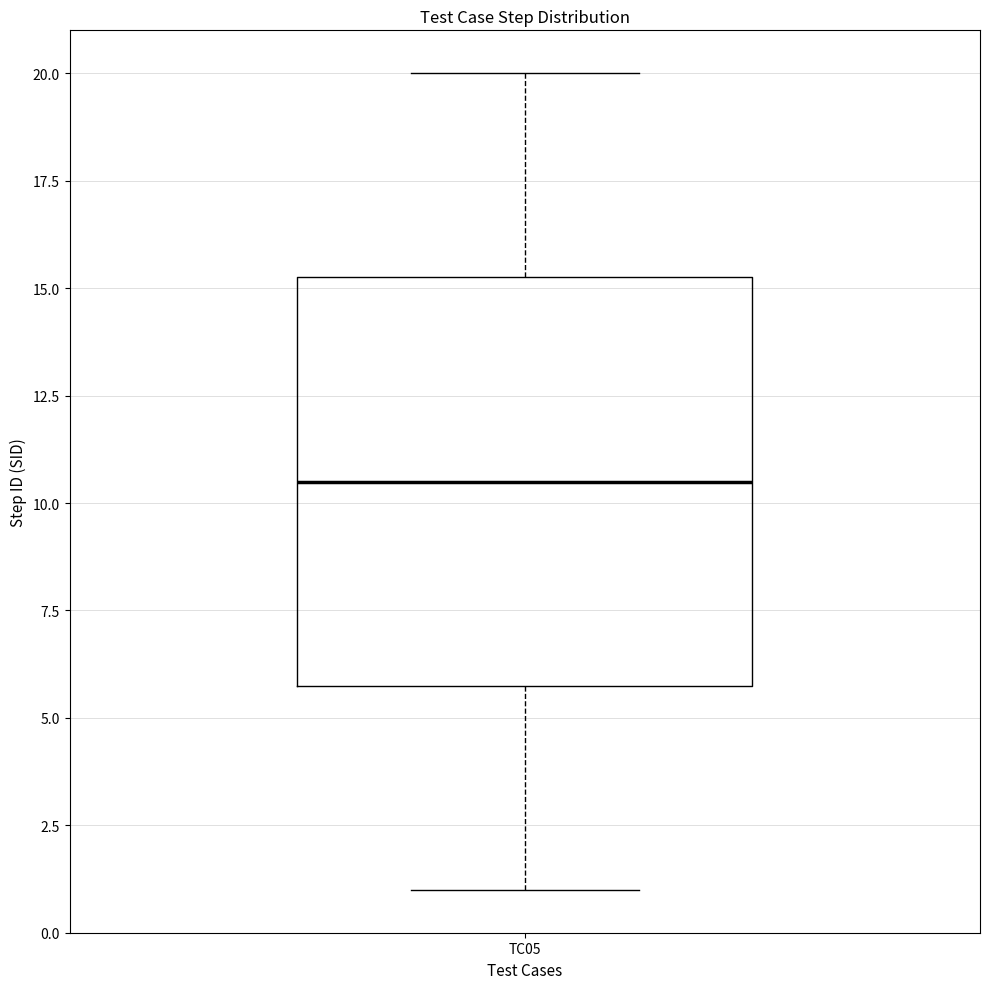

Read this box plot against the y-axis: the position of the median line, the range covered by the box, and the ends of both whiskers. The values are not printed on the chart, so give them approximately, as read against the axis.

median 10.5, box 6.0 to 15.5, whiskers 1.0 to 20.0